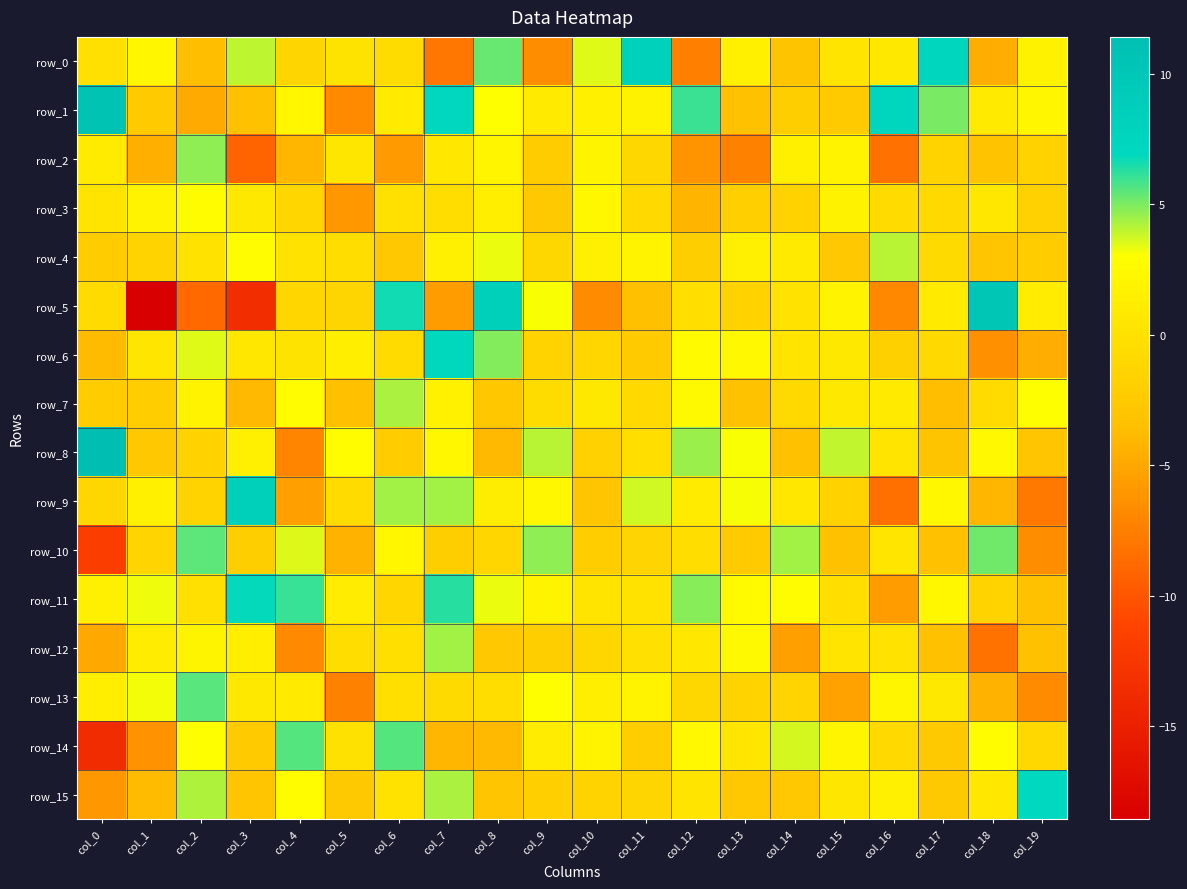

The value of row_2 at col_4 is -1.3. True or false?

False